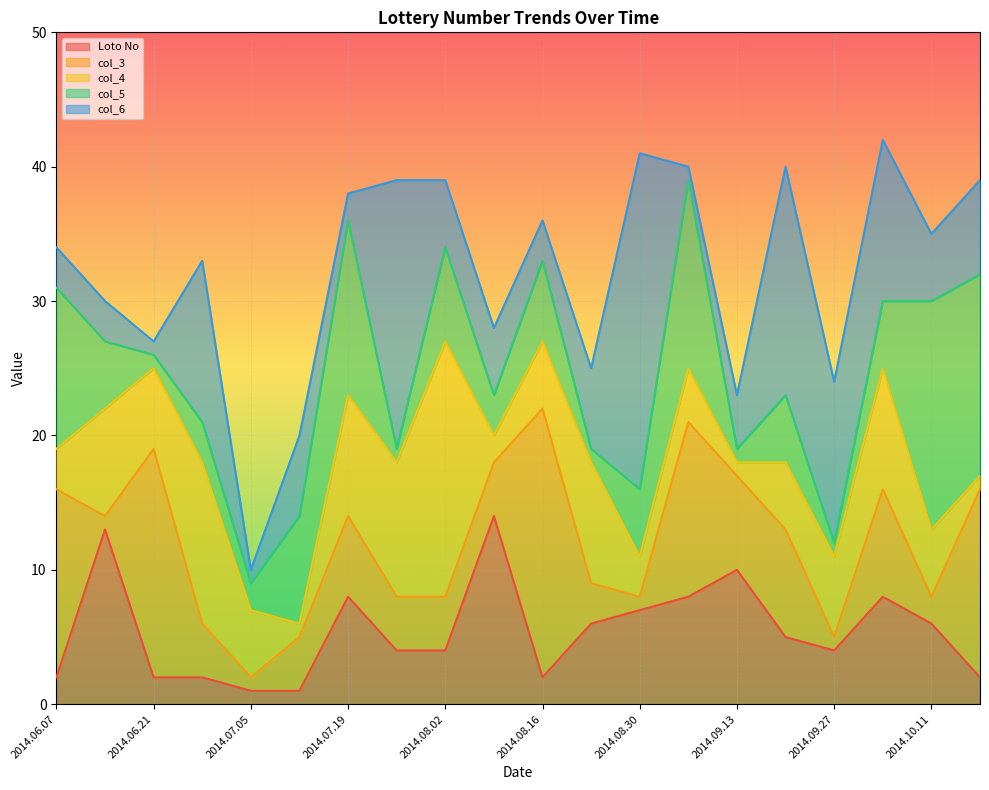

What is the maximum value for col_6?

42